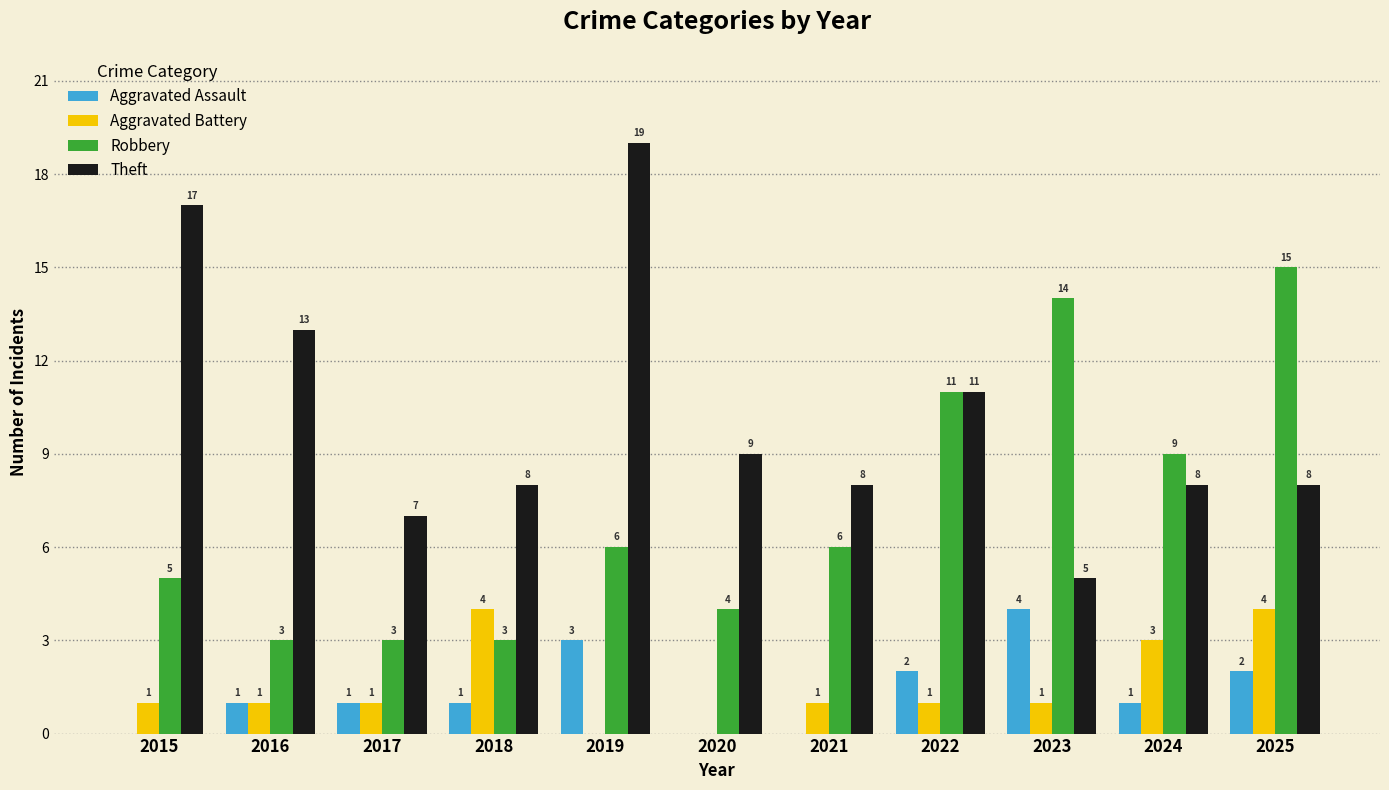

Is it true that Robbery equals 2 at 2019?

False